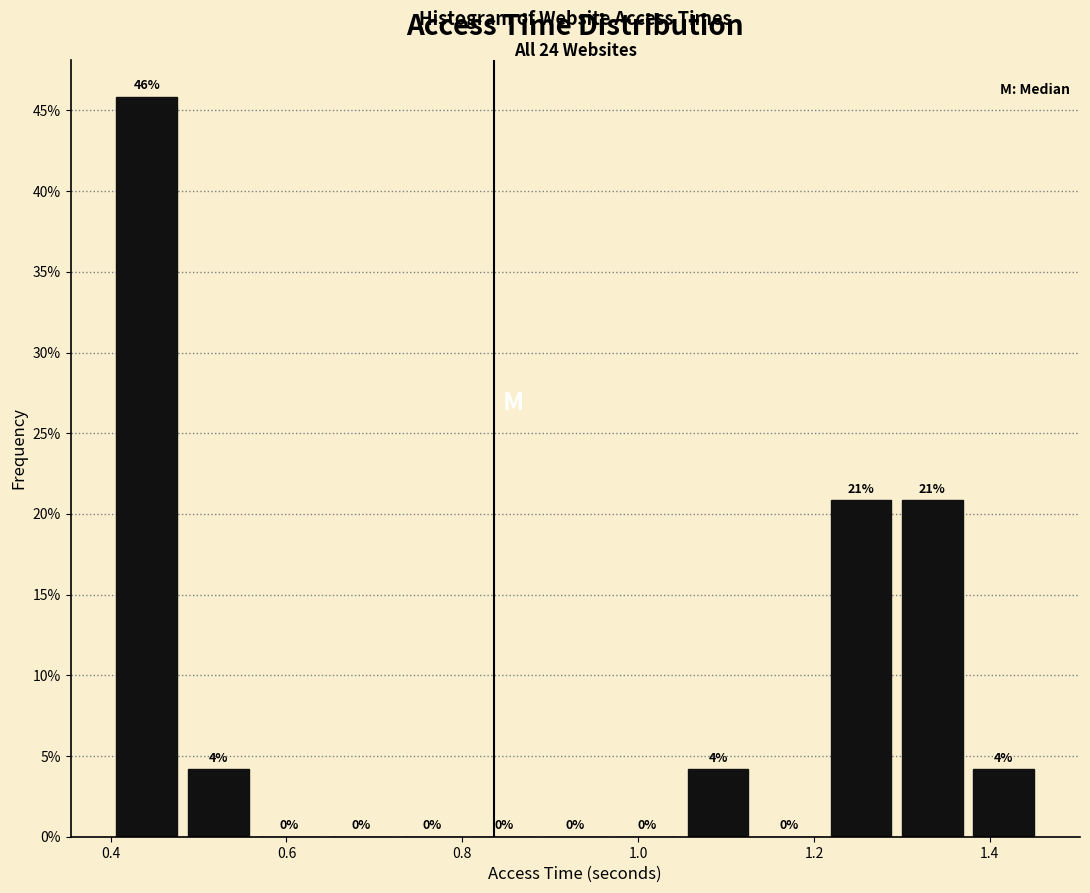

Over which range of the x-axis is the bar tallest?

0.40 to 0.48